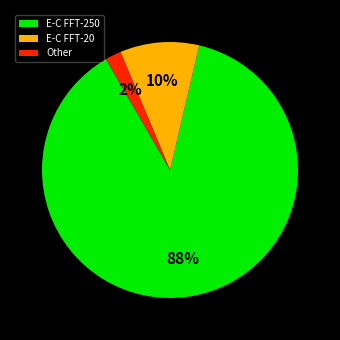

Which slice is the largest?

E-C FFT-250